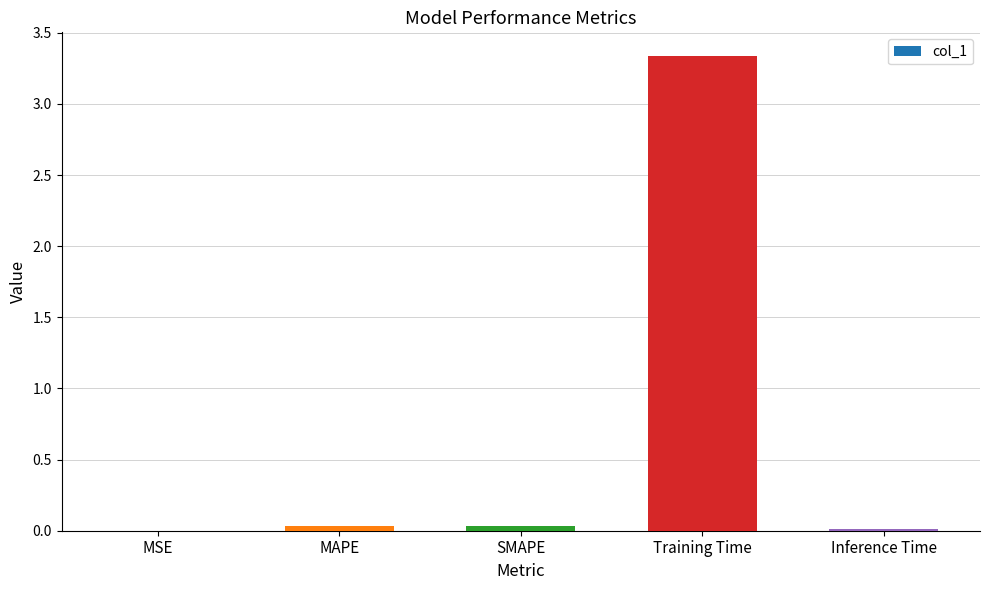

What is the sum of all values?

3.4